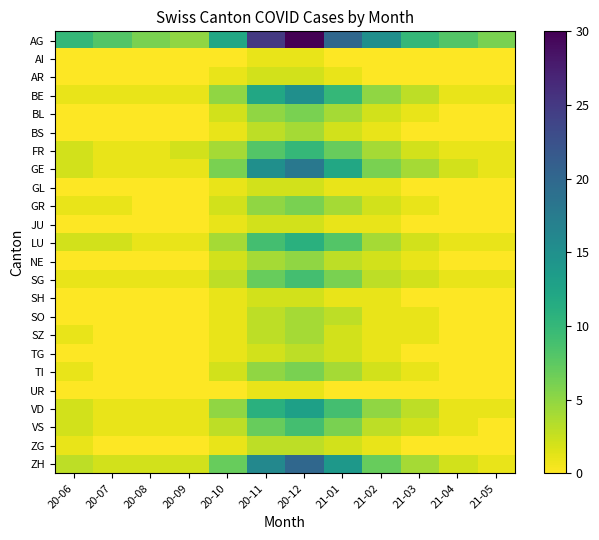

At 20-09, list the series in order from smallest to largest.

AI, AR, BL, BS, GL, GR, JU, NE, SH, SO, SZ, TG, TI, UR, ZG, BE, GE, LU, SG, VD, VS, FR, ZH, AG